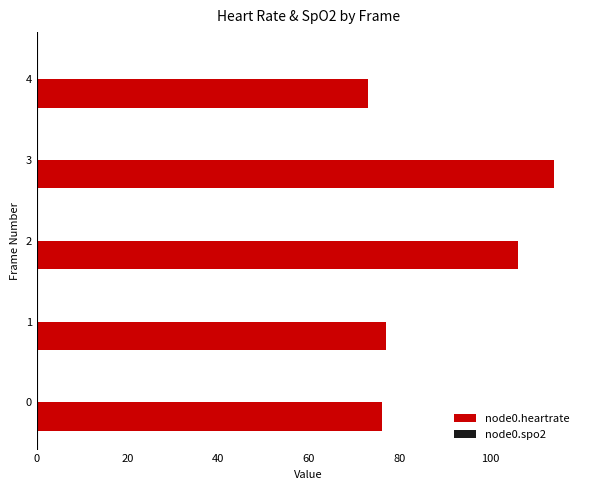

How many data points does each series have?

5